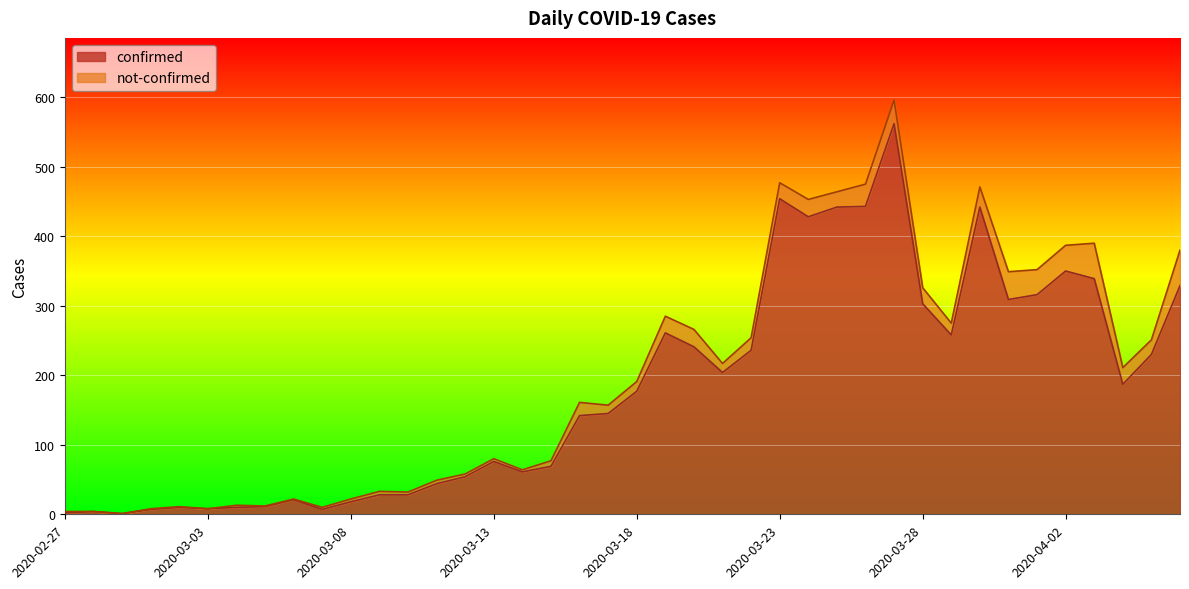

Where does the data first go above 177?

2020-03-19